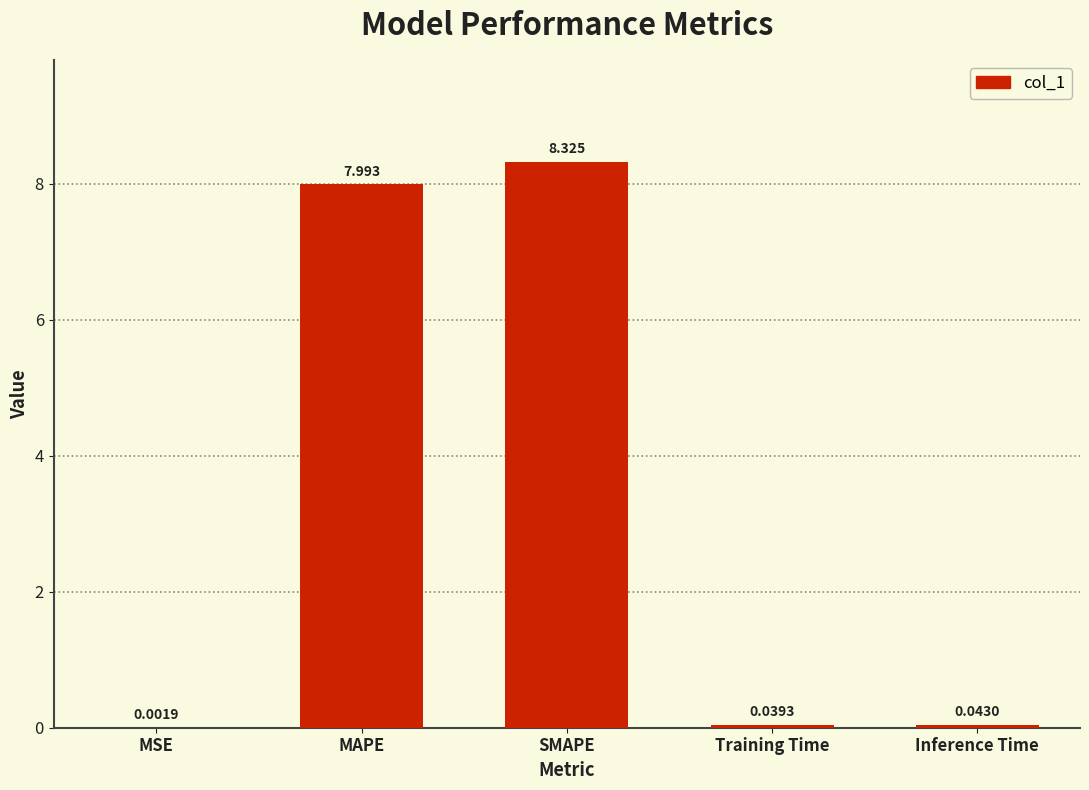

Which has a higher value, Inference Time or Training Time?

Inference Time